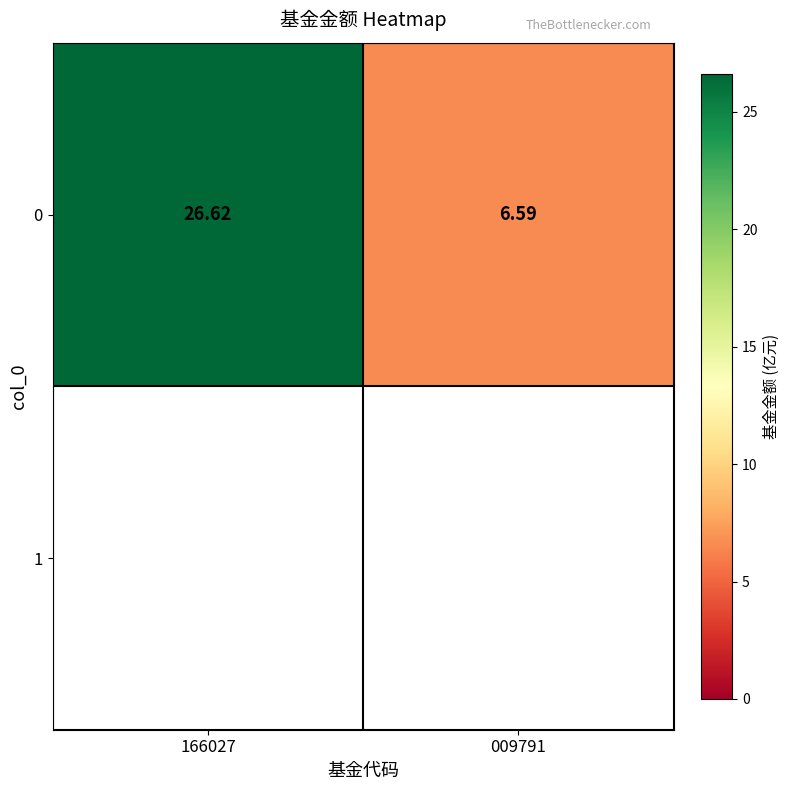

Count the number of categories in the chart.

2